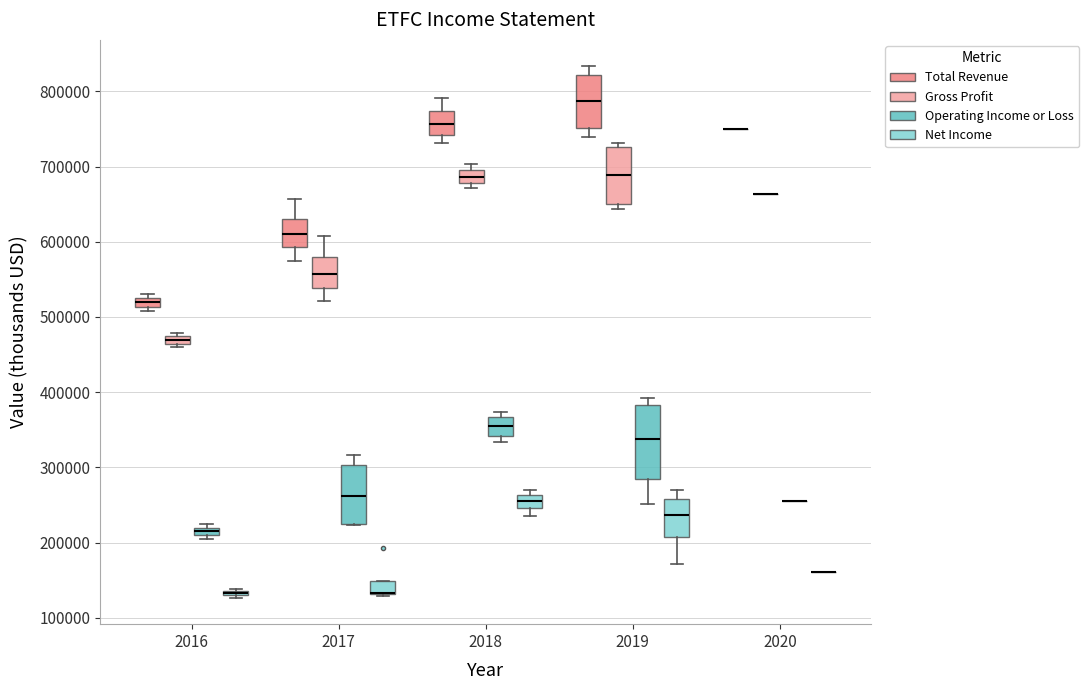

Where does the median line of the box for 2017 (Operating Income or Loss) sit on the y-axis? The values are not printed on the chart, so give them approximately, as read against the axis.

260000